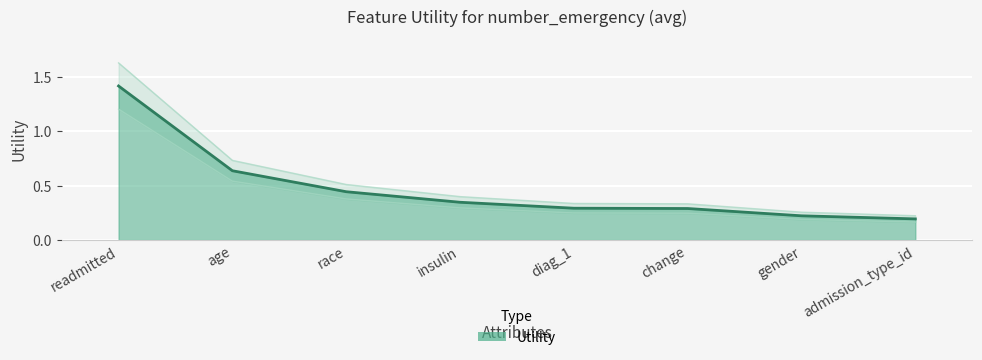

True or false: there are more than 1 points higher than both neighbors.

False